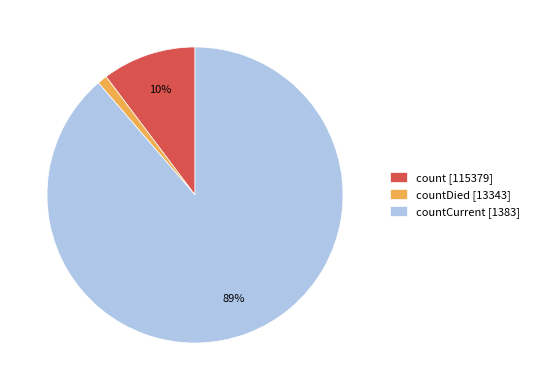

Count the number of slices in the pie.

3